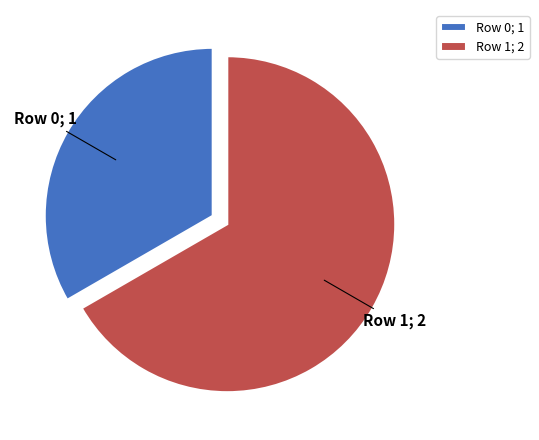

True or false: Row 1 accounts for 67% of the total.

True